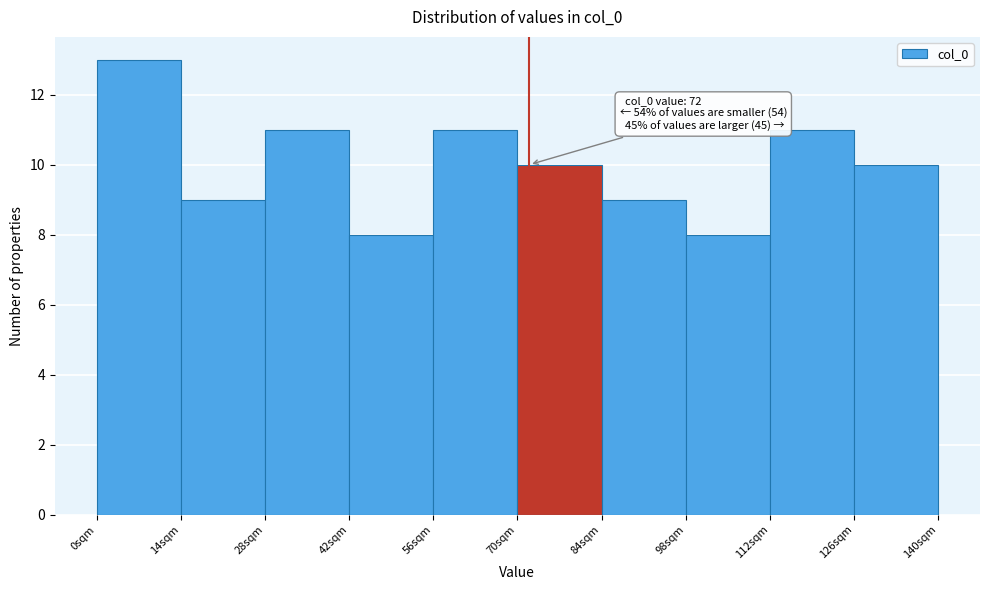

Which range on the x-axis has the tallest bar?

0 to 14